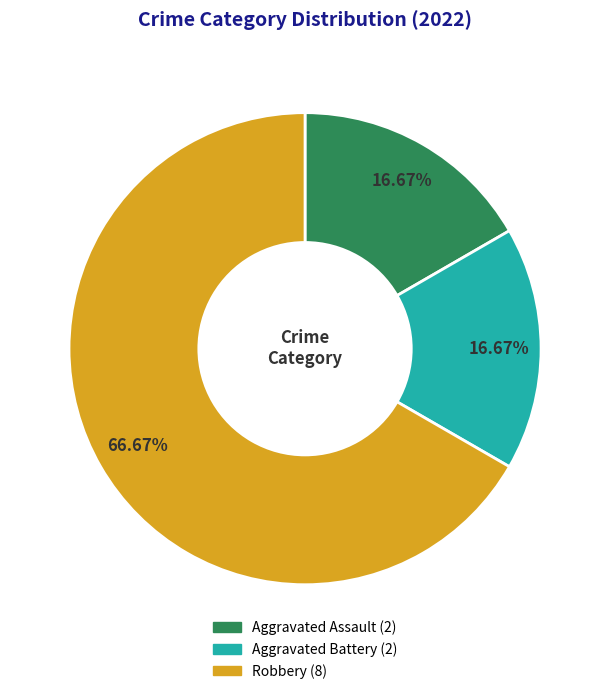

Which category accounts for the majority?

Robbery